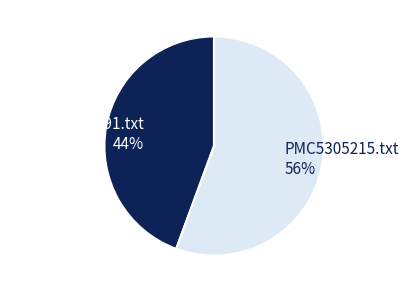

What percentage is the PMC5305215.txt slice, to the nearest percent?

56%